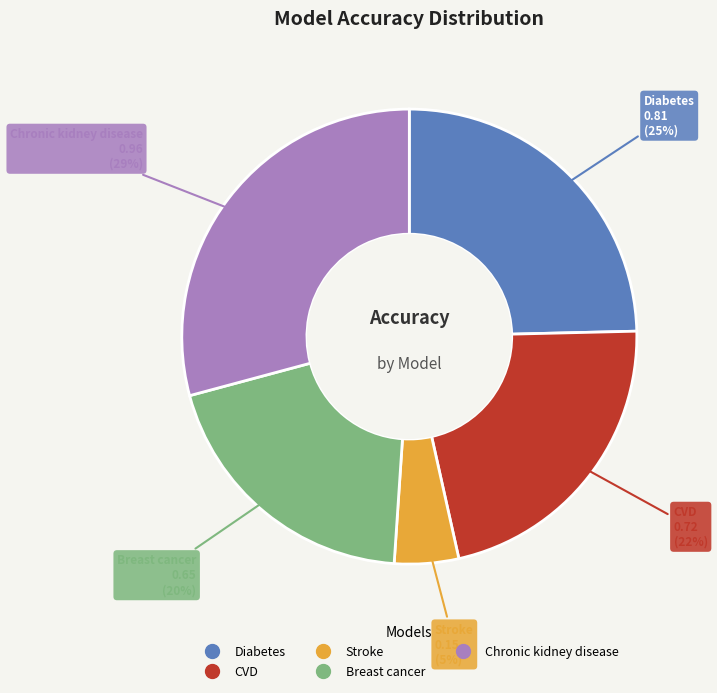

To the nearest percent, what percentage of the pie is Stroke?

5%